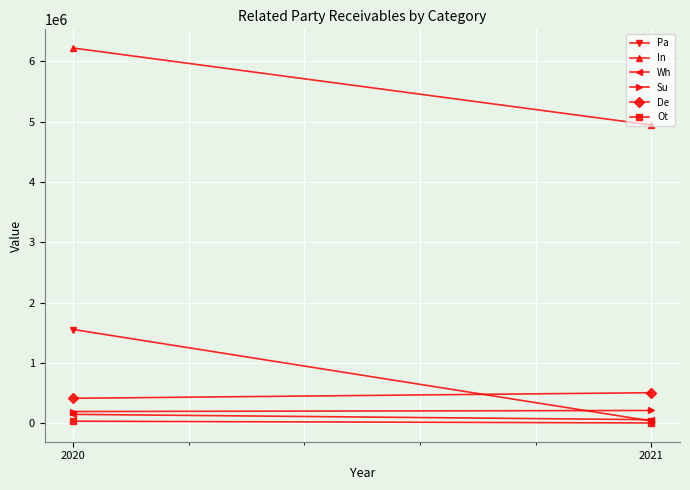

What is the maximum value for De?

509250